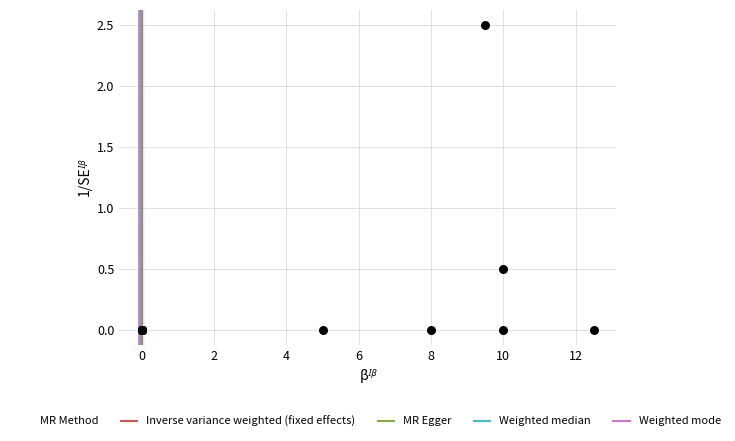

What Y value in the scatter plot is closest to 1?

0.5